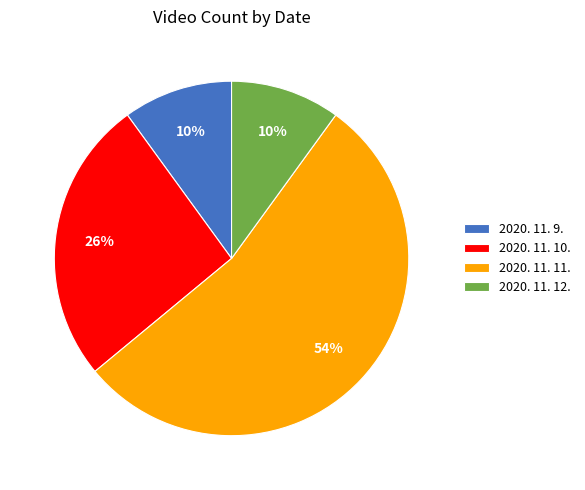

To the nearest percent, what portion does 2020. 11. 12. represent?

10%